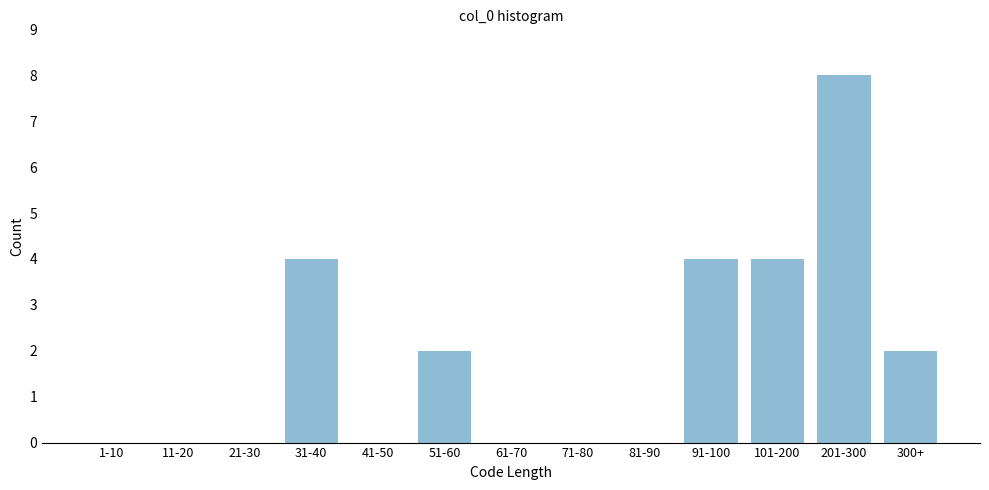

Reading right to left, extract all data points from this chart.

300+=2	201-300=8	101-200=4	91-100=4	81-90=0	71-80=0	61-70=0	51-60=2	41-50=0	31-40=4	21-30=0	11-20=0	1-10=0